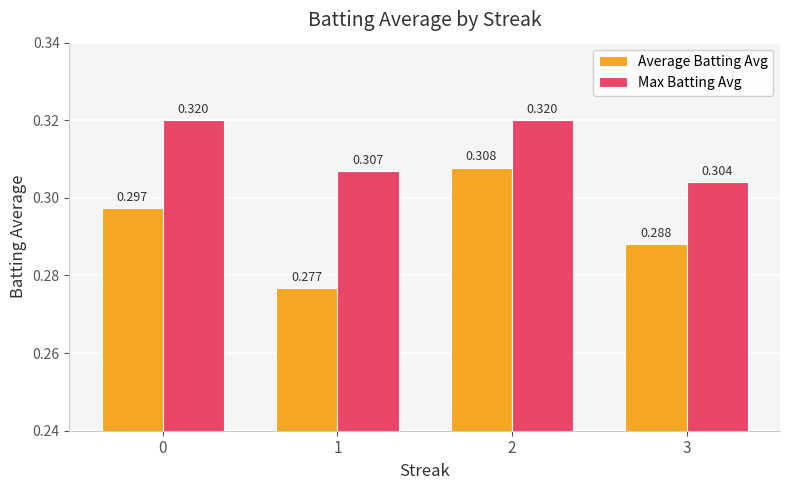

Rank the series by their average value, from lowest to highest.

Average Batting Avg, Max Batting Avg